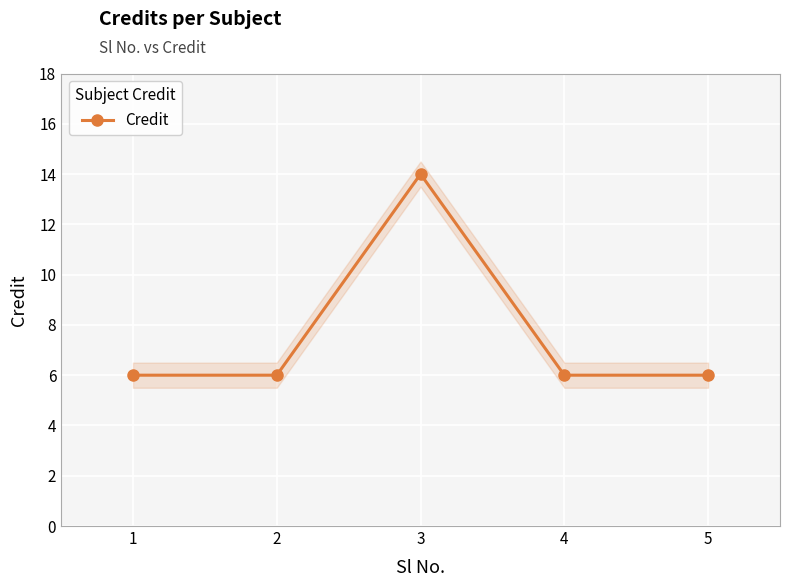

What is the sum of all values?

38